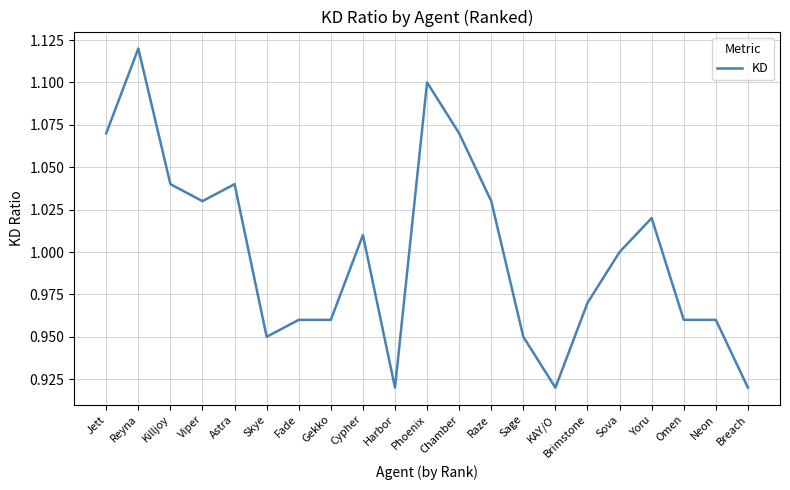

True or false: the data shows 1.4 at Viper.

False